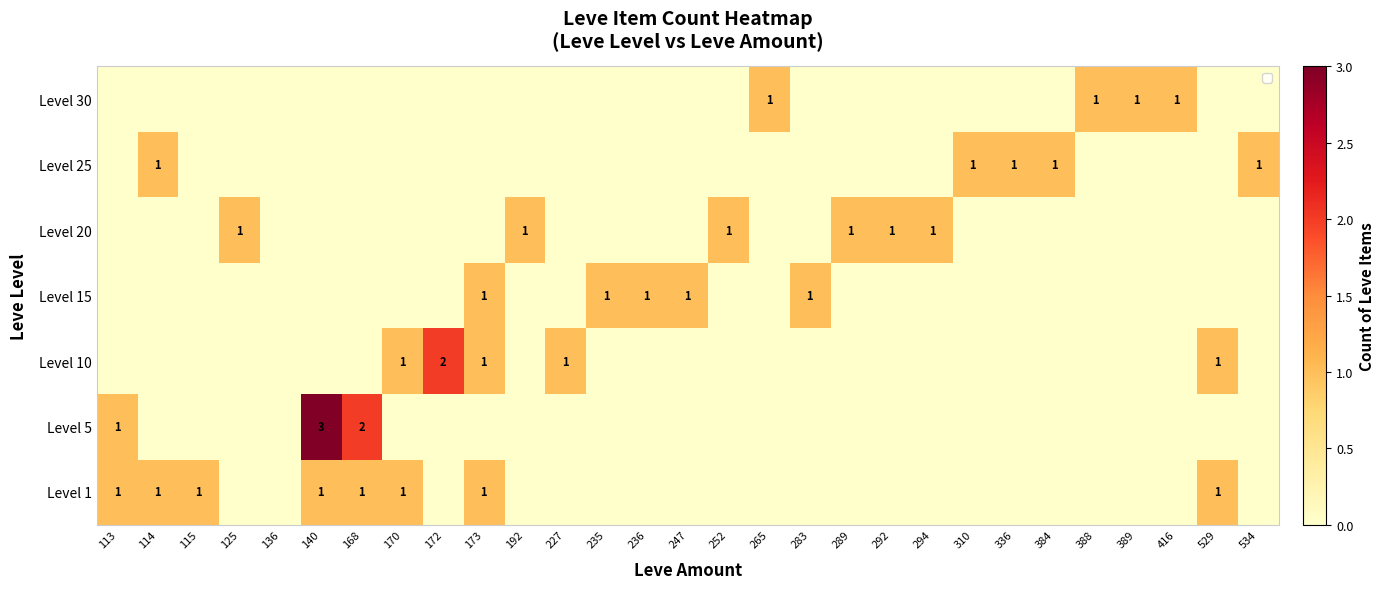

How many data points does each series have?

29